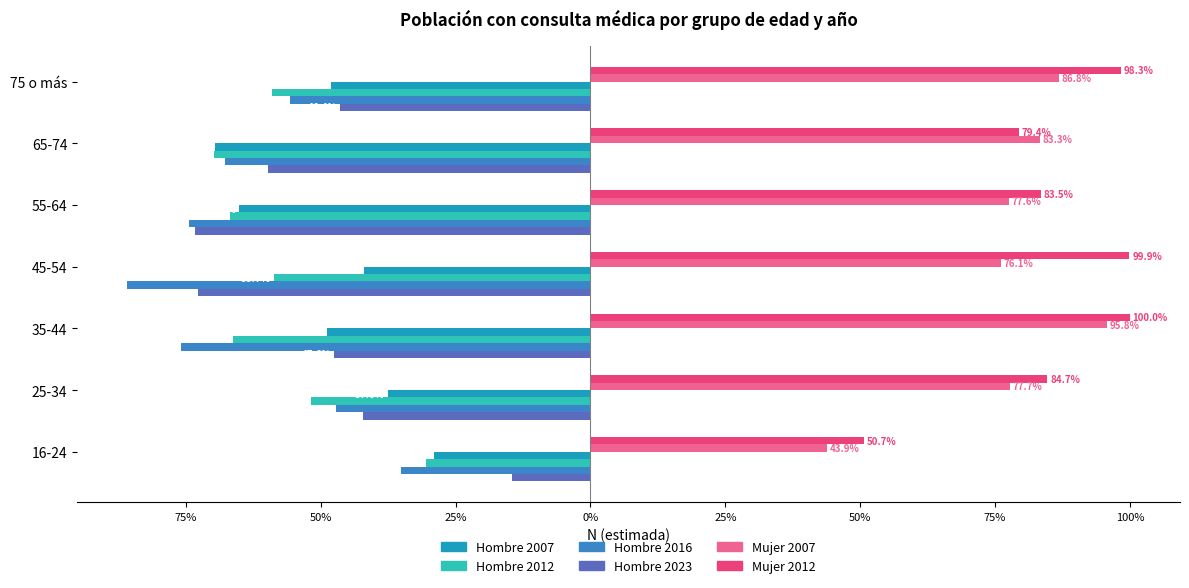

What is the value of the Hombre 2016 bar at the 4th from the left?

-85.9